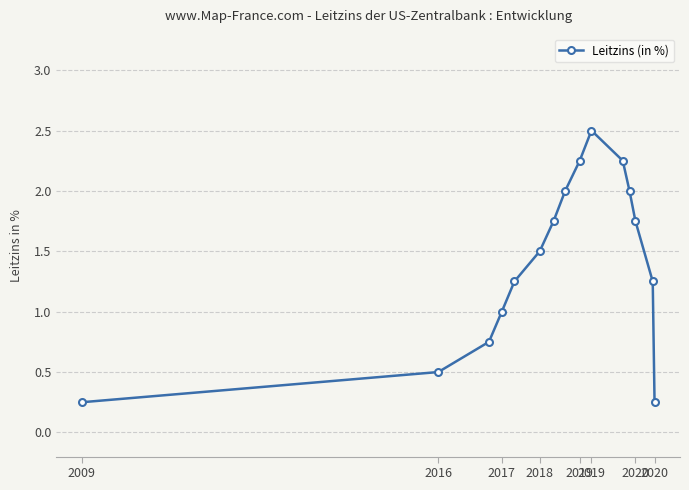

How many points are higher than both their immediate neighbors (excluding endpoints)?

1